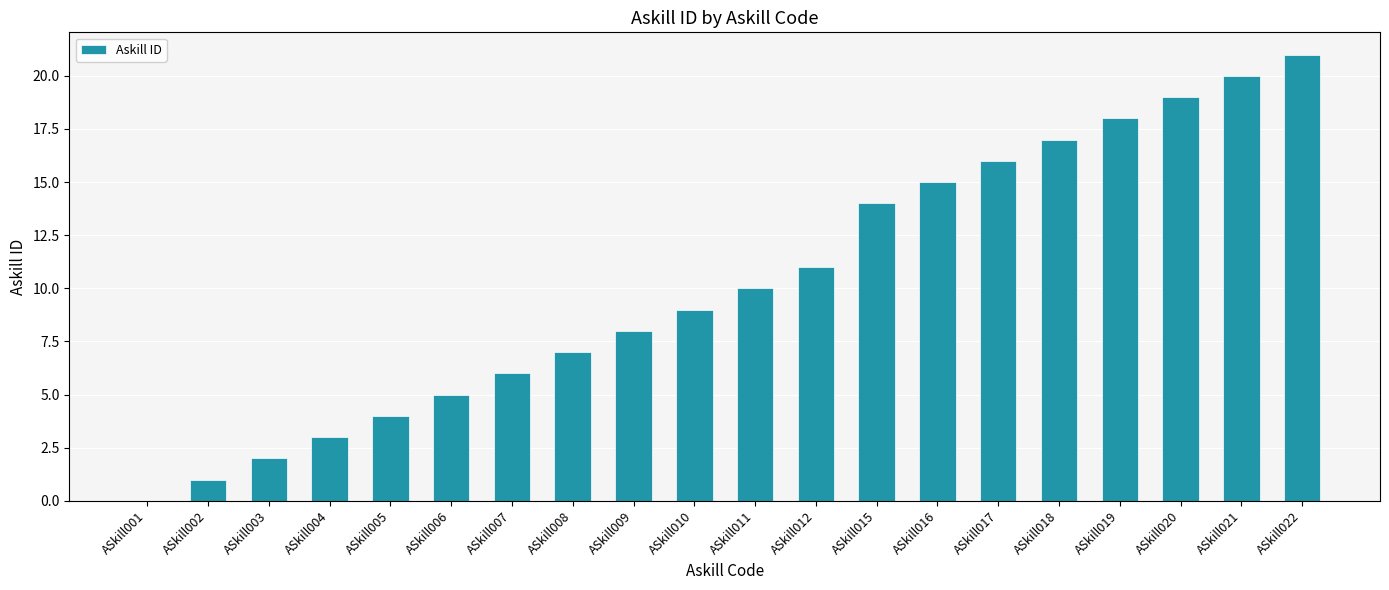

What is the sum of all values?

206